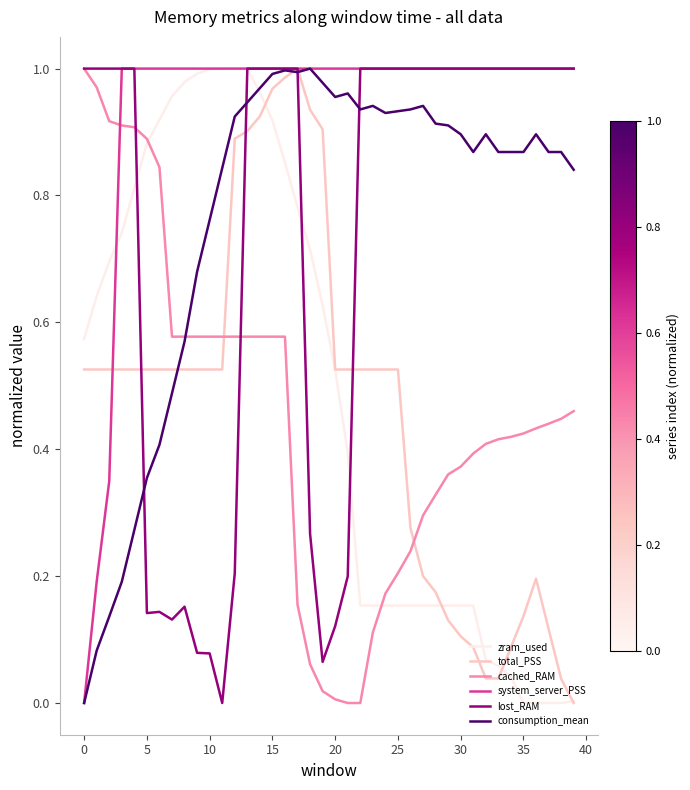

Which series ends up on top after the final intersection of zram_used and cached_RAM?

cached_RAM